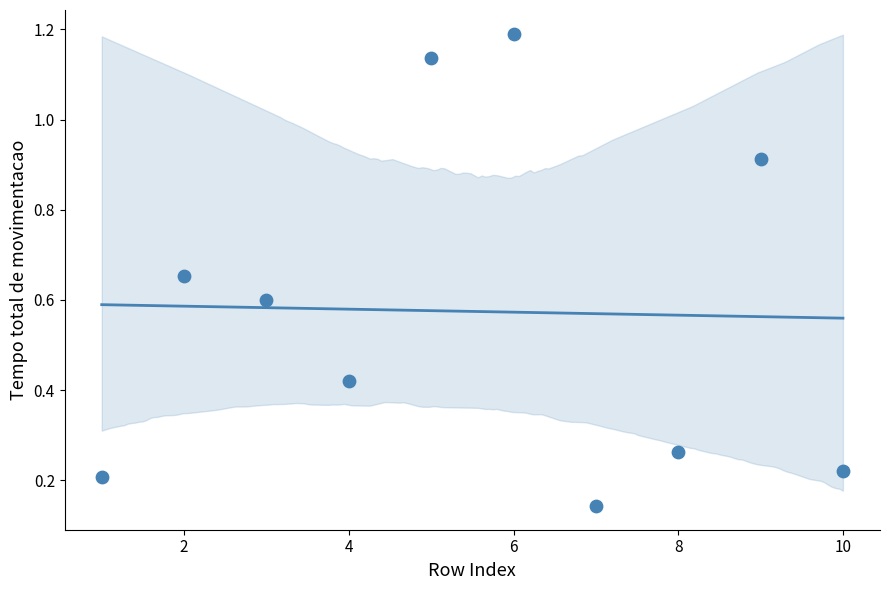

What is the range of Y values (max minus min)?

1.0